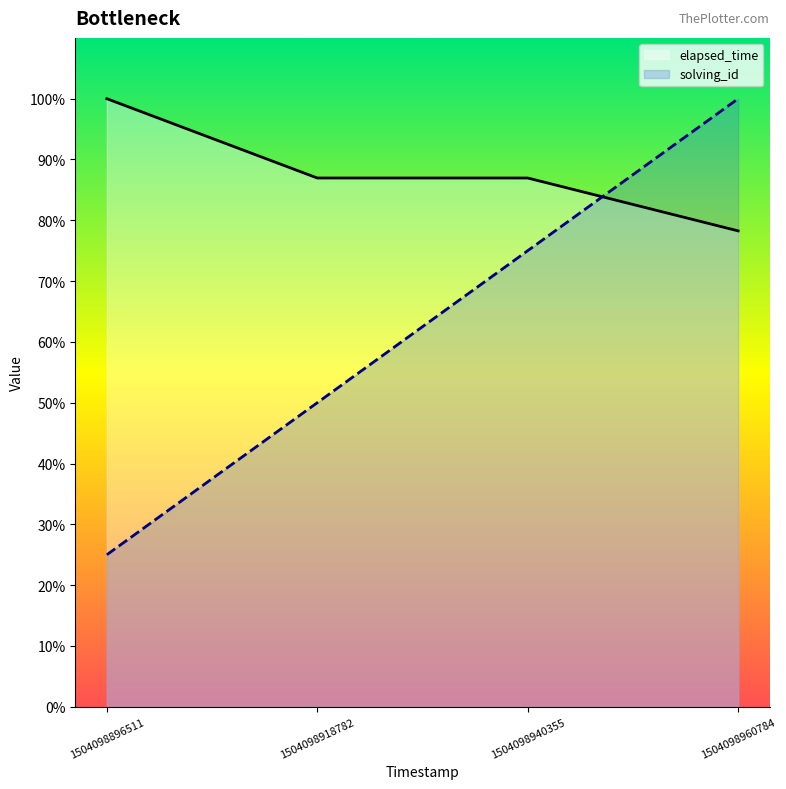

Which series changed the most between 1504098896511 and 1504098940355?

solving_id